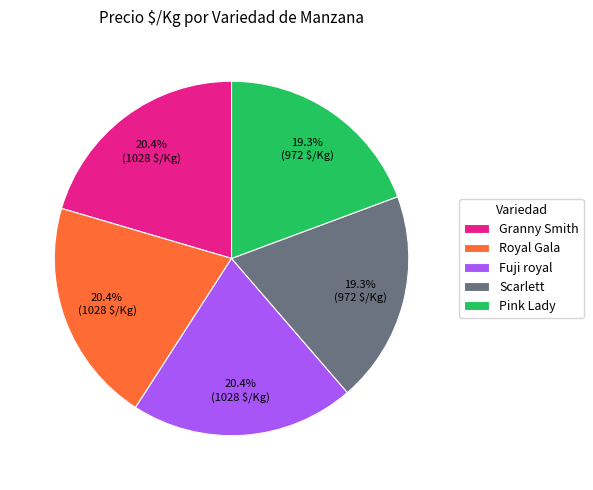

What is the ratio of the value at Scarlett to the value at Fuji royal?

0.9